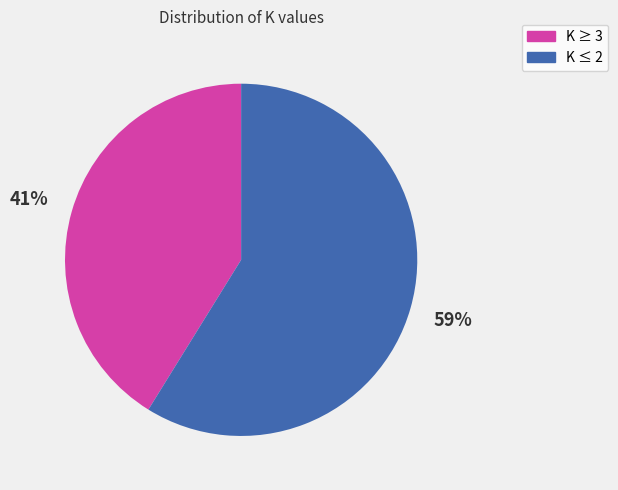

Does any single category account for the majority?

Yes